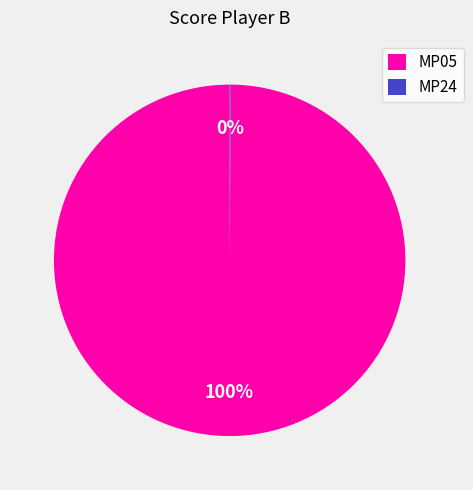

Which category has the biggest portion of the pie?

MP05